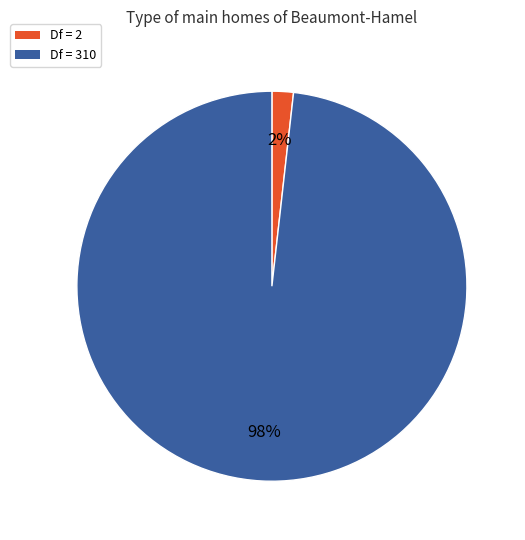

Does any single category account for the majority?

Yes